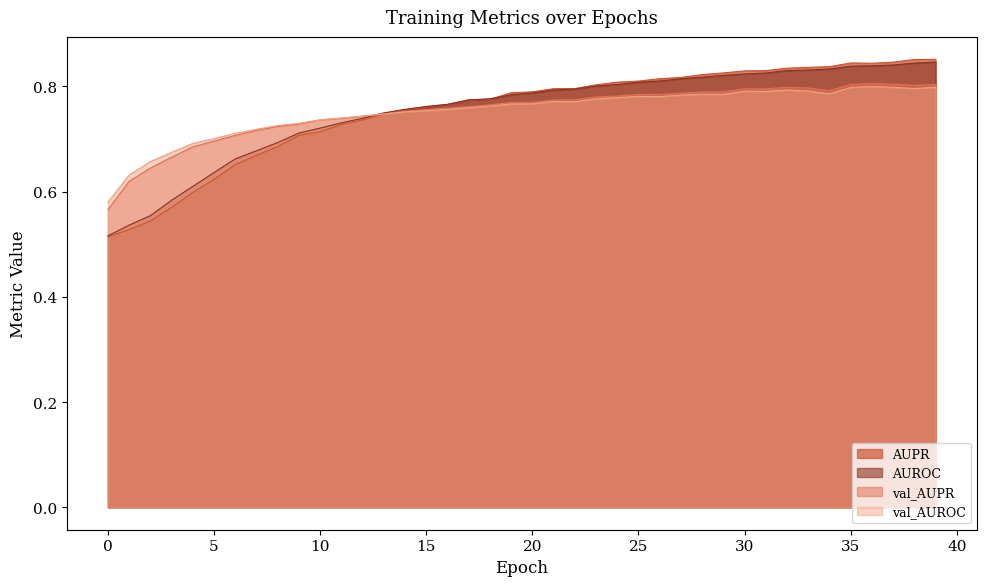

True or false: AUROC has a value of 1.2 at 35.

False